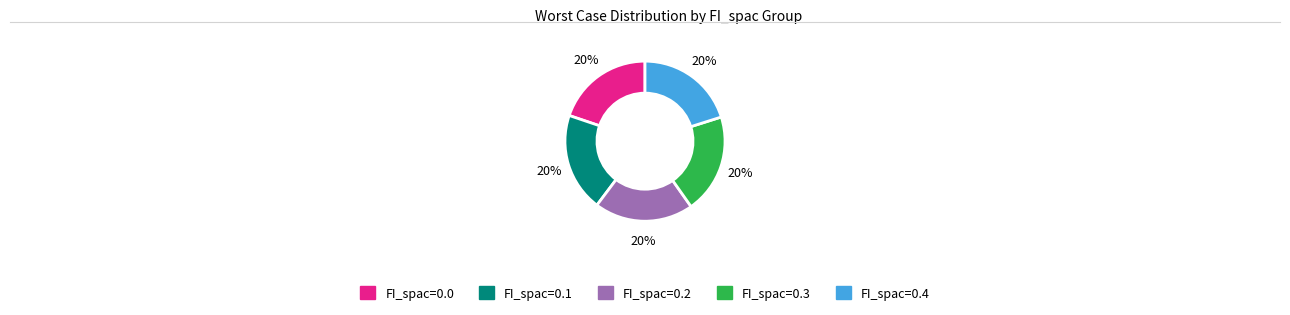

Count the number of slices in the pie.

5